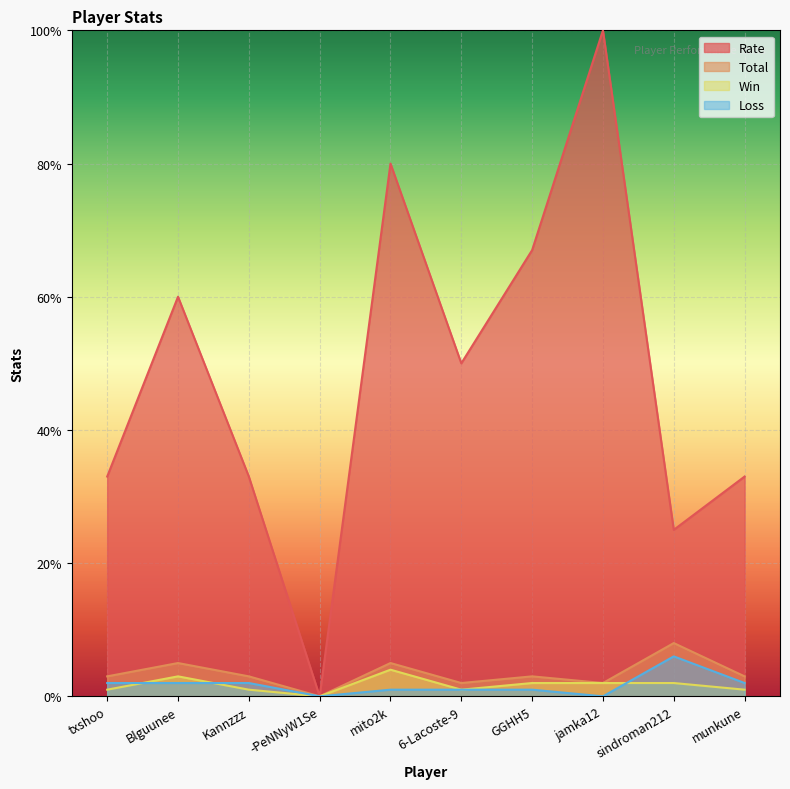

Is the value of Loss at -PeNNyW1Se greater than the value of Total at Kannzzz?

No